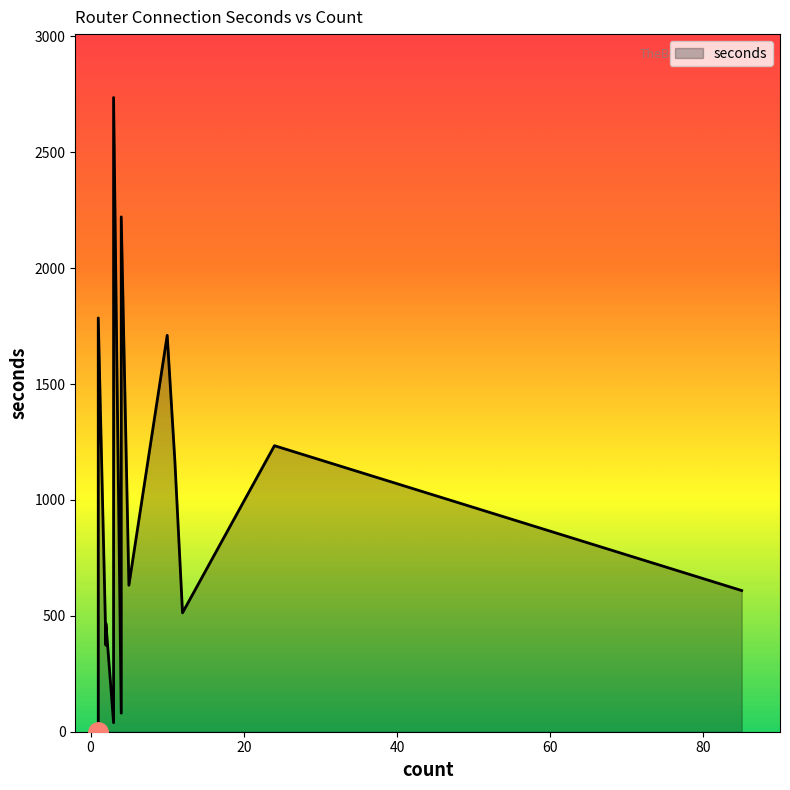

What is the approximate value at 4, to the nearest 100?

100